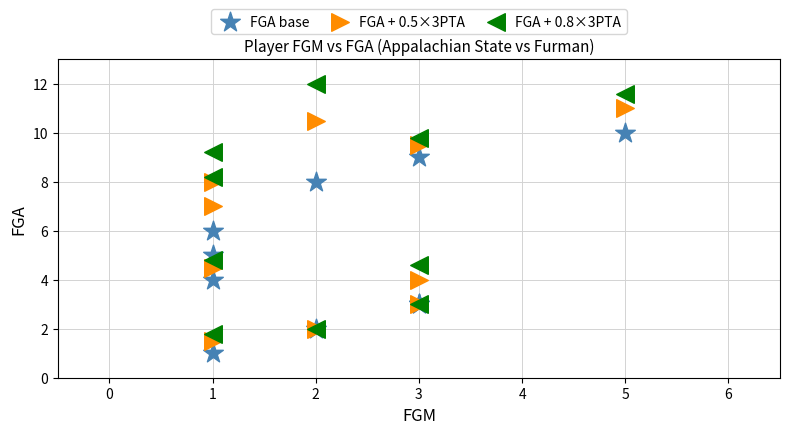

What is the X range (max minus min) for the scatter plot?

4.0